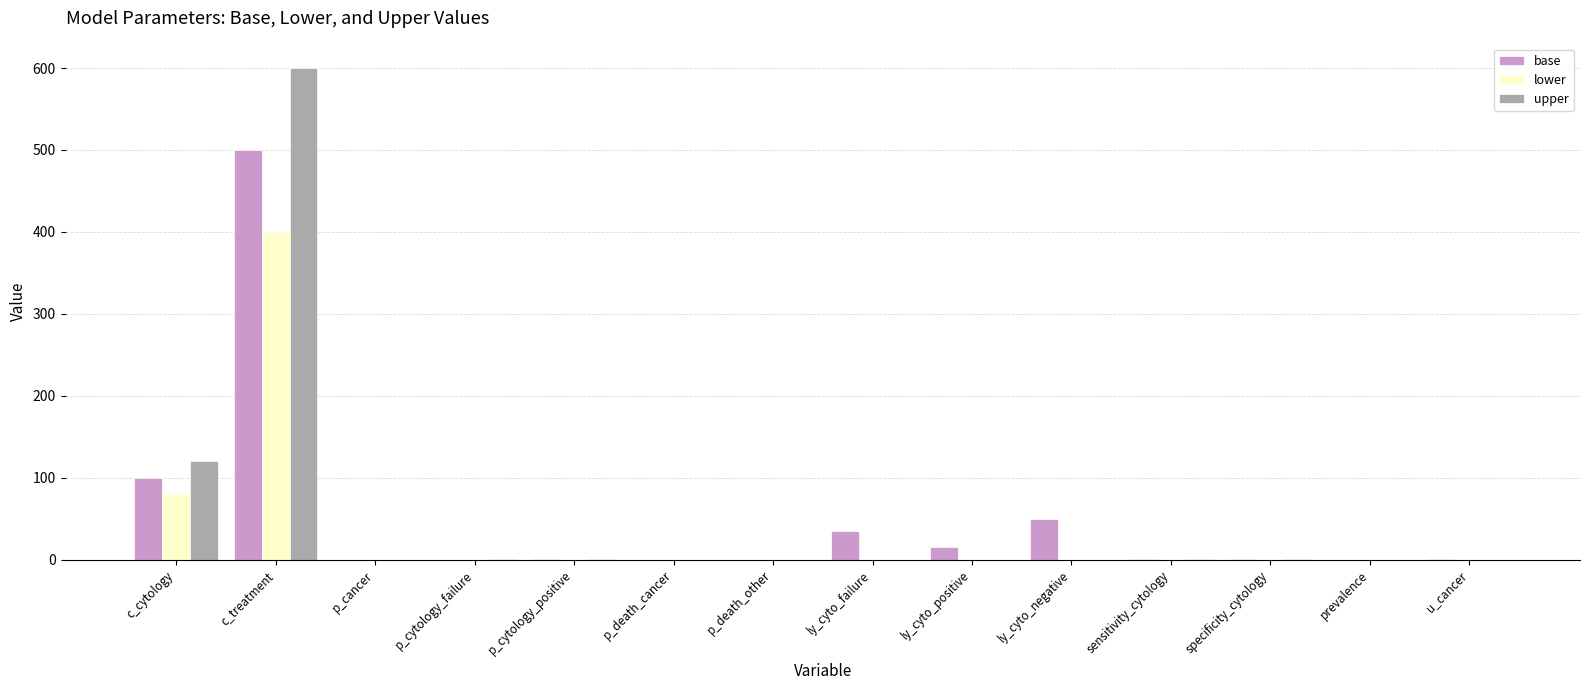

How many data points in upper are above 0?

7